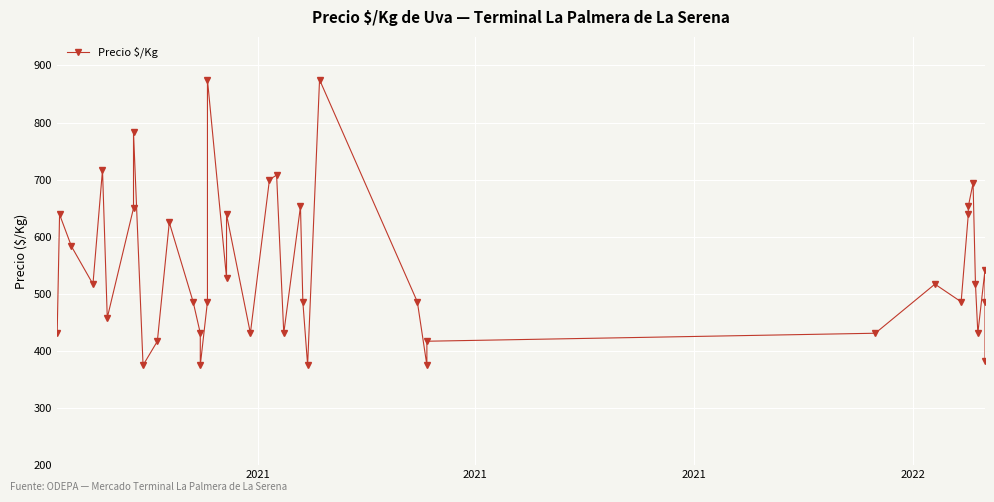

What is the minimum value shown in the chart?

375